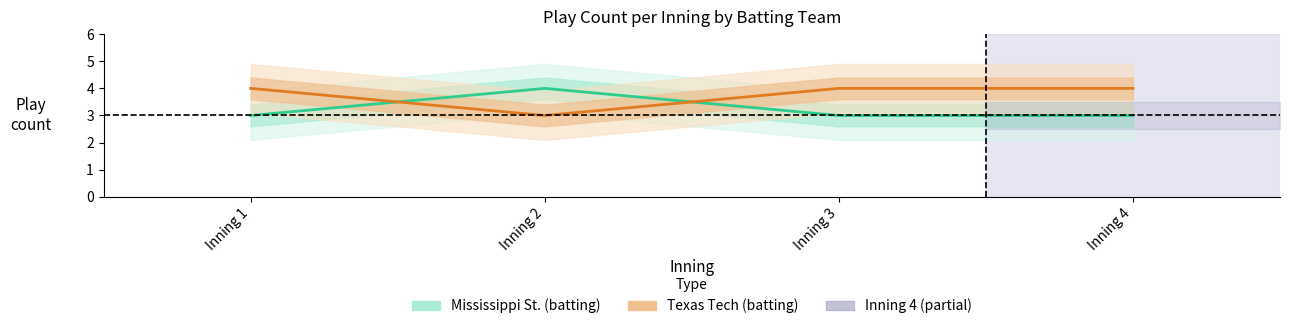

Between Inning 1 and Inning 2, which series saw the biggest shift?

Mississippi St. (batting, top)